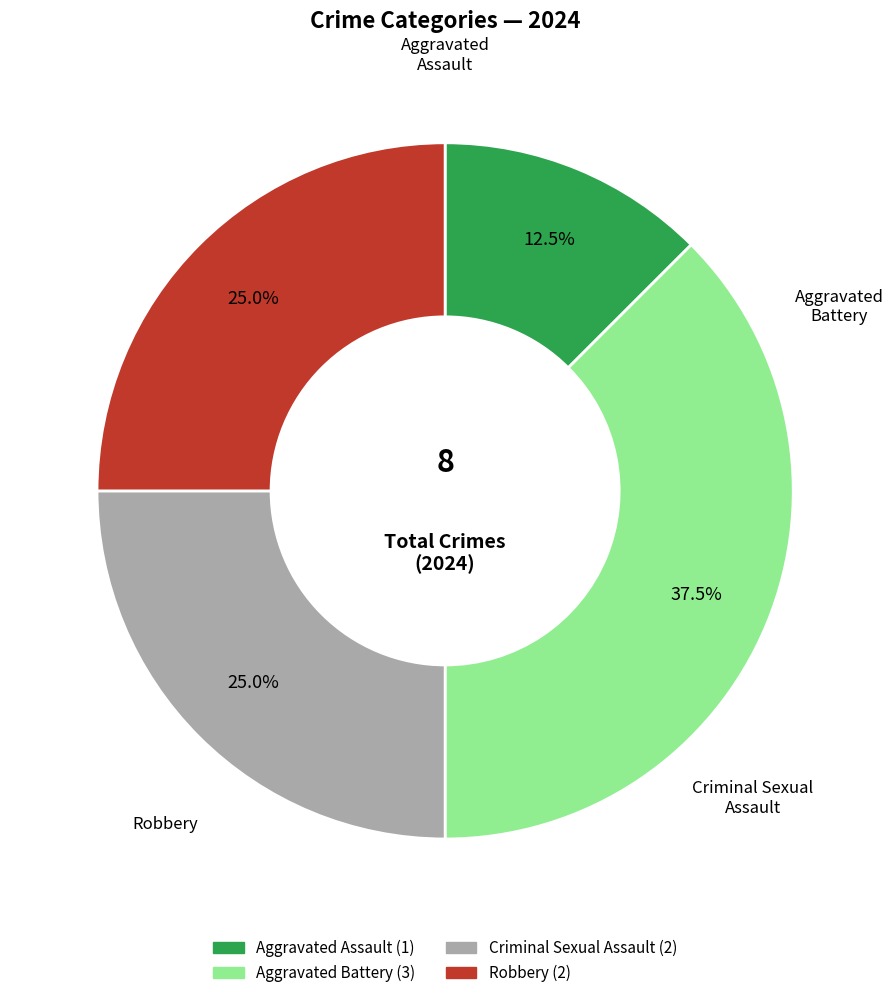

How much of the chart is everything except Criminal Sexual Assault?

75.0%